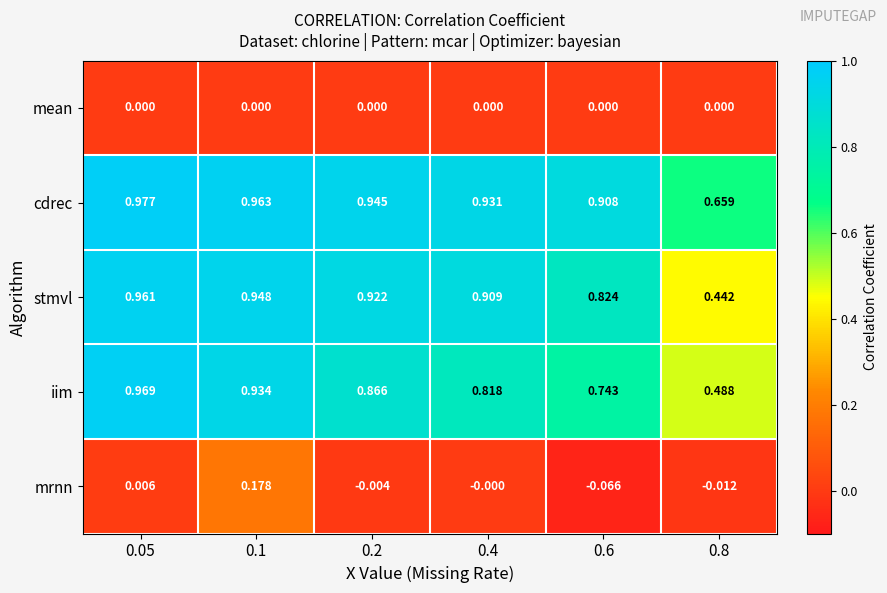

Is the value of iim at 0.8 greater than the value of stmvl at 0.1?

No